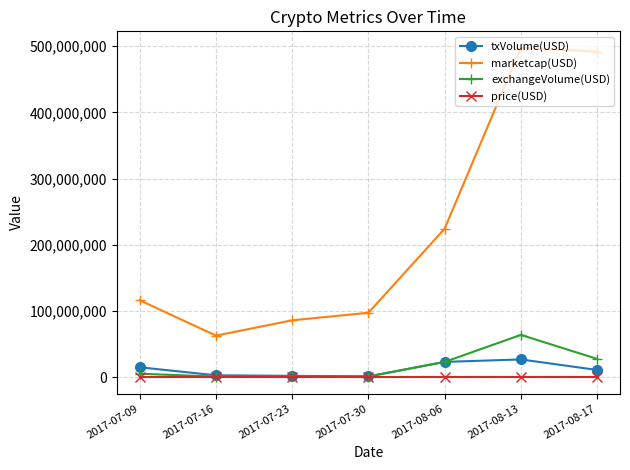

Where is the first local maximum for marketcap(USD)?

2017-08-13